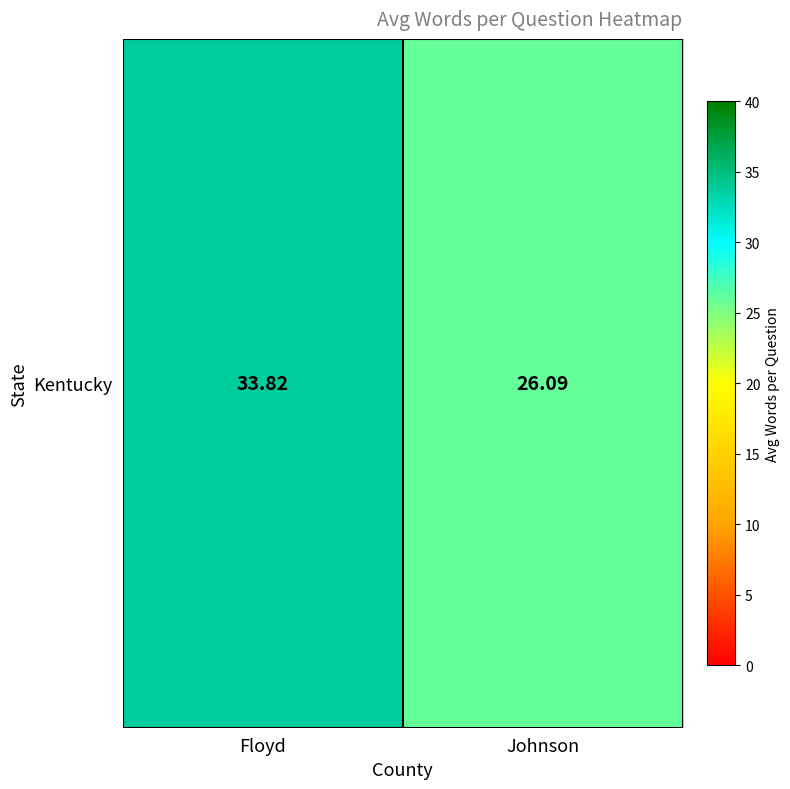

Which has a higher value, Johnson or Floyd?

Floyd